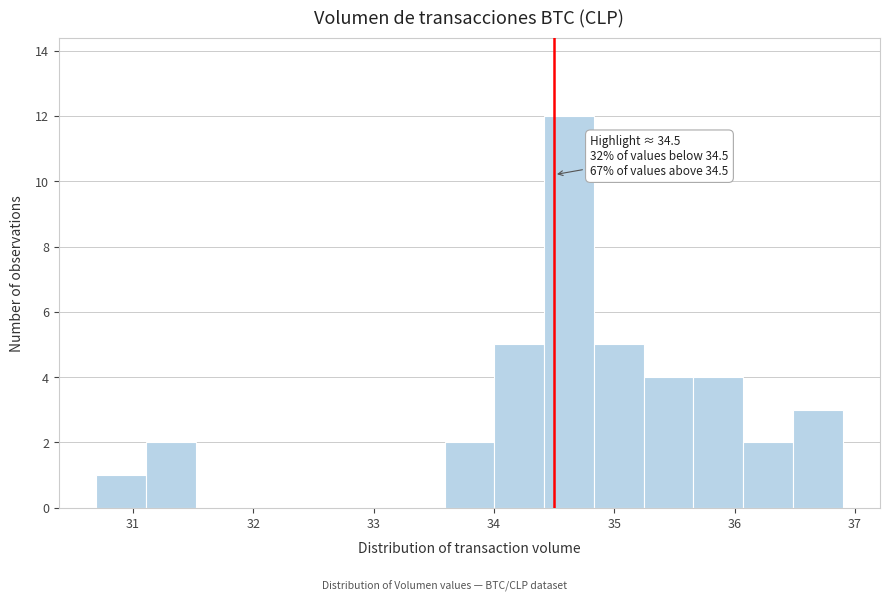

Which range on the x-axis has the tallest bar?

34.4 to 34.8